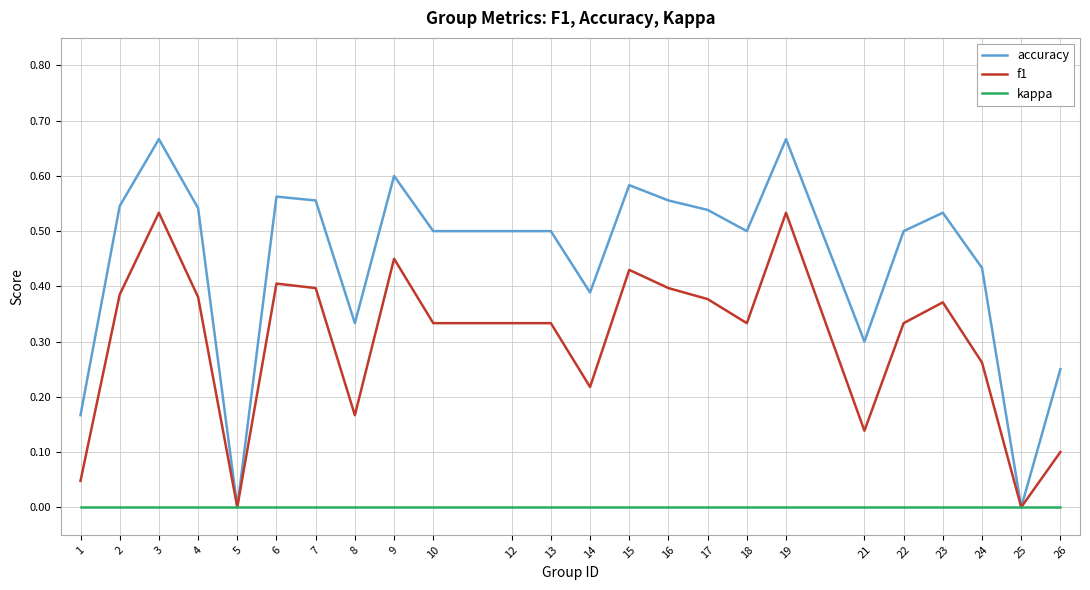

The f1 series shows 0.1 at 24. True or false?

False